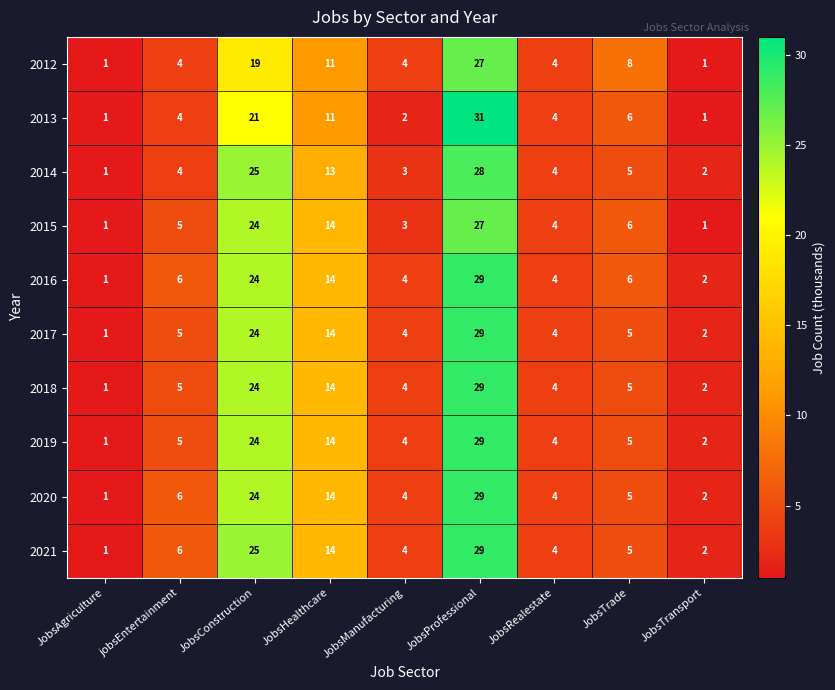

What is the difference between the highest and lowest values at JobsProfessional?

4